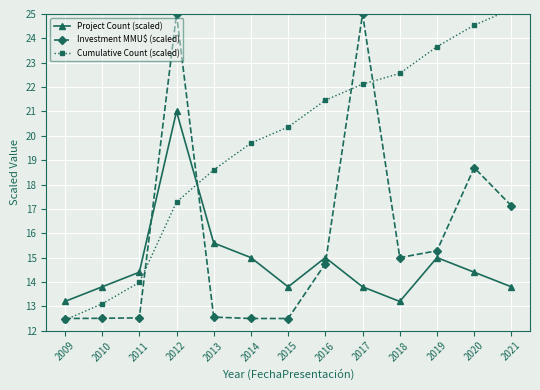

How many interior local peaks does the Project Count (scaled) series have?

3